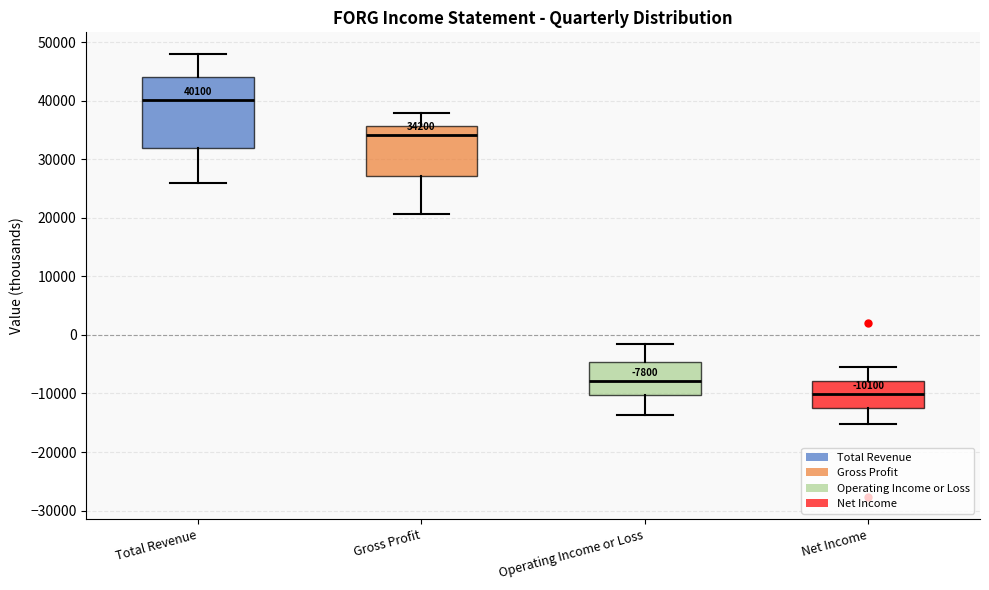

Which box's median line is the highest?

Total Revenue